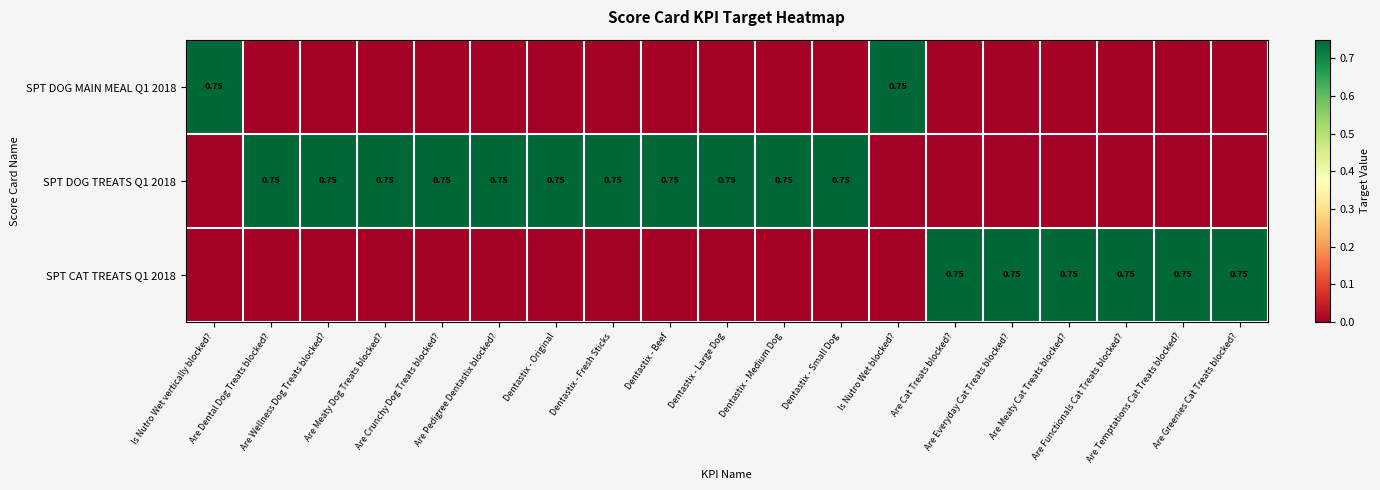

At how many categories does at least one series exceed 0?

19